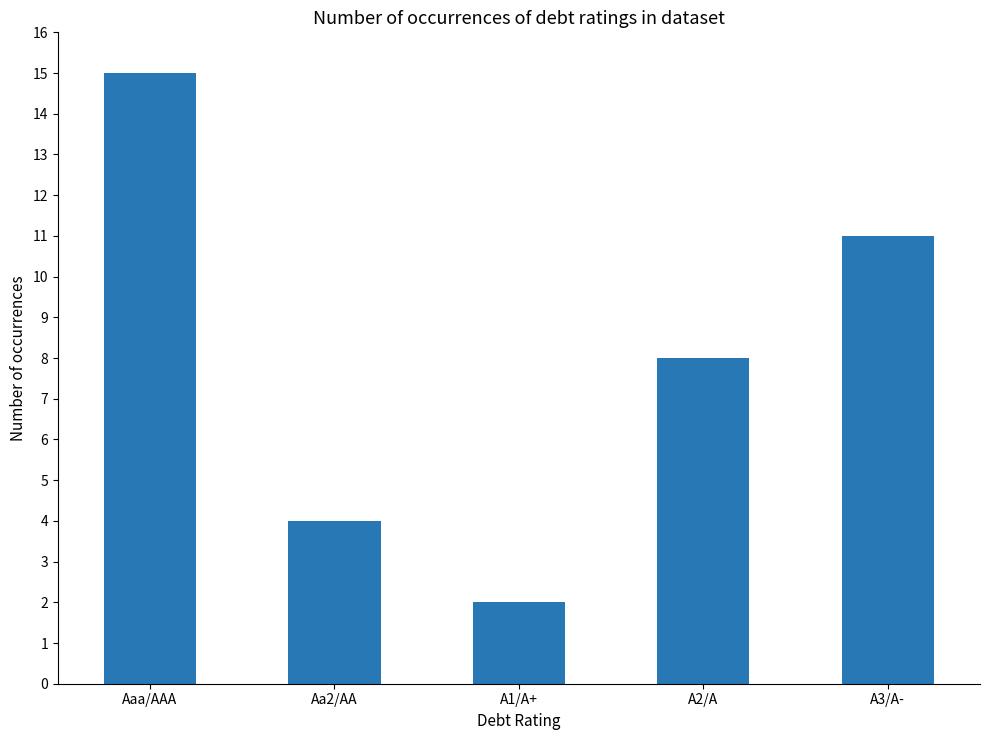

Count the number of categories in the chart.

5